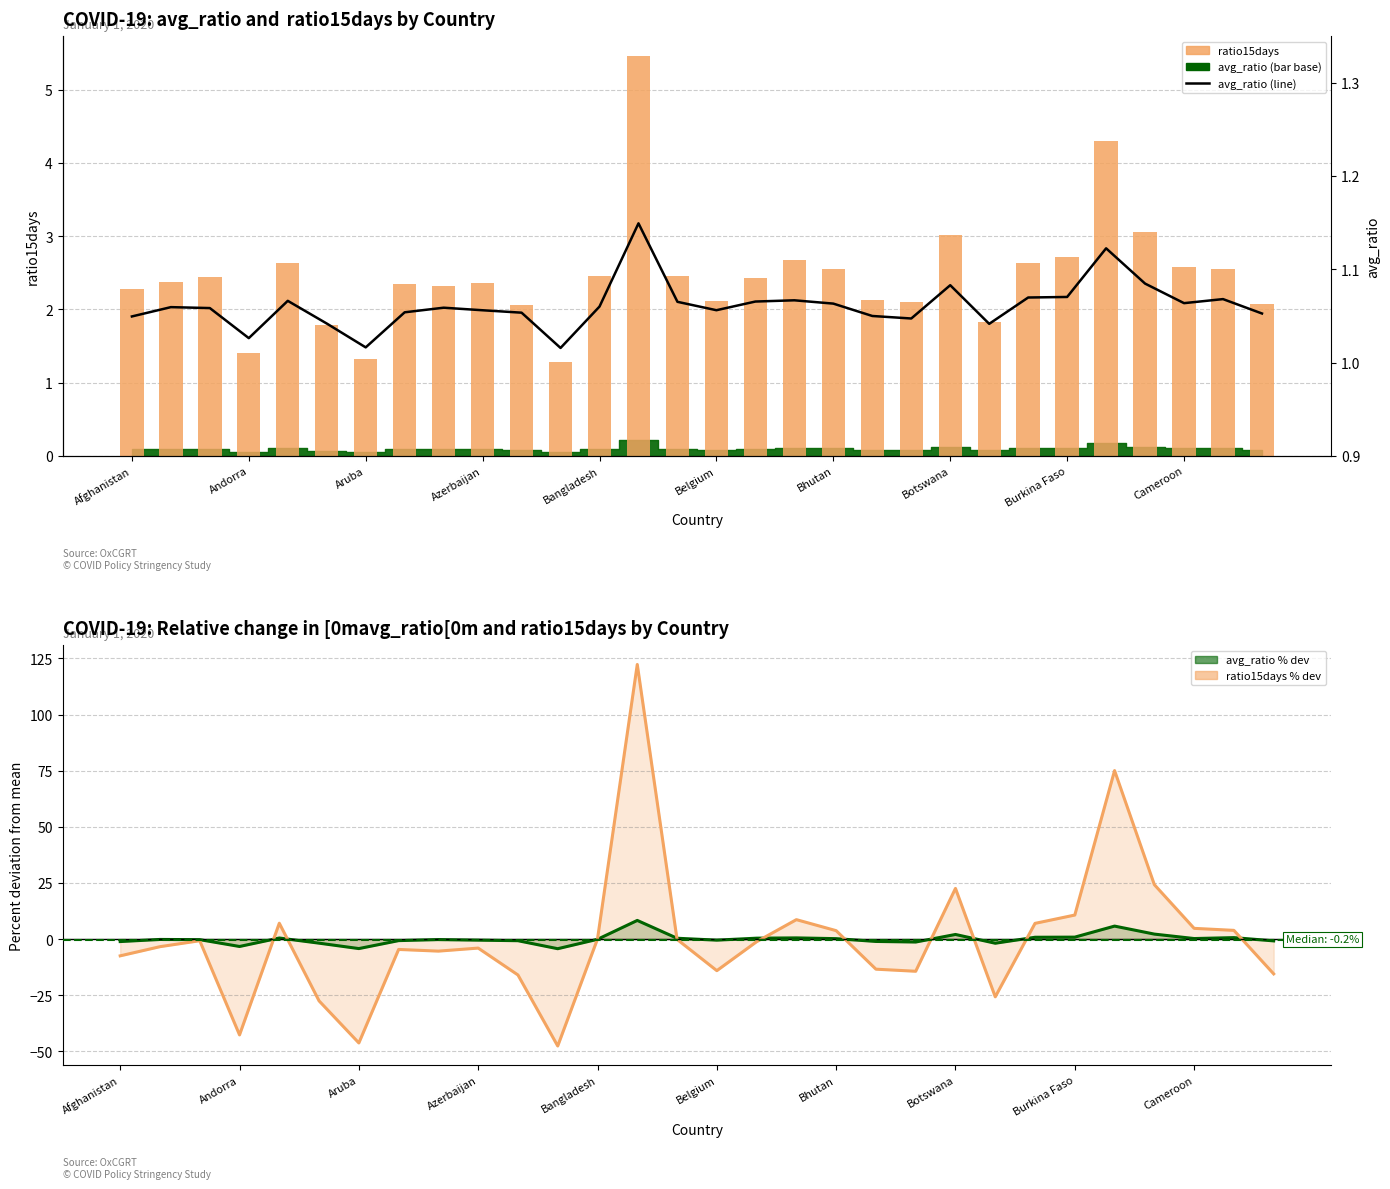

What is the sum of all avg_ratio values?

31.8